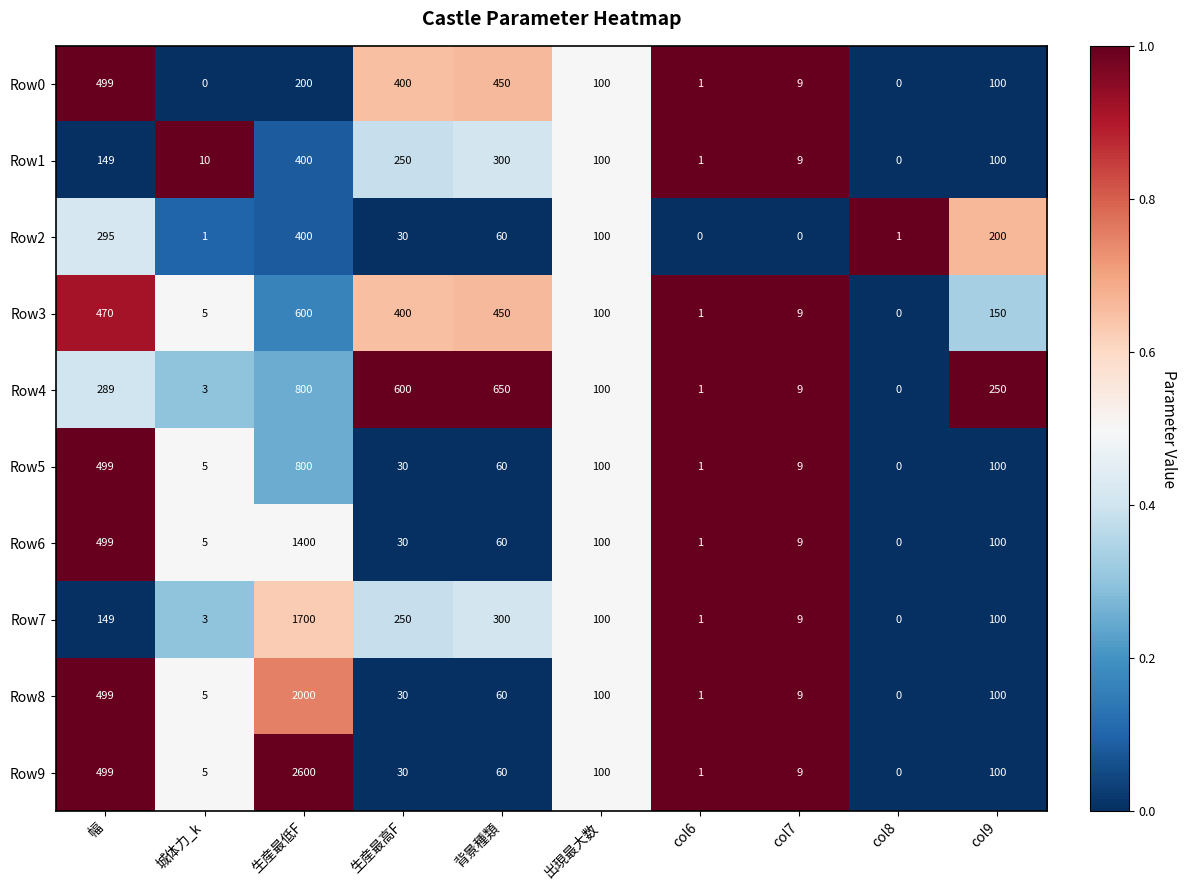

At which category is the sum across all series the highest?

生産最低F